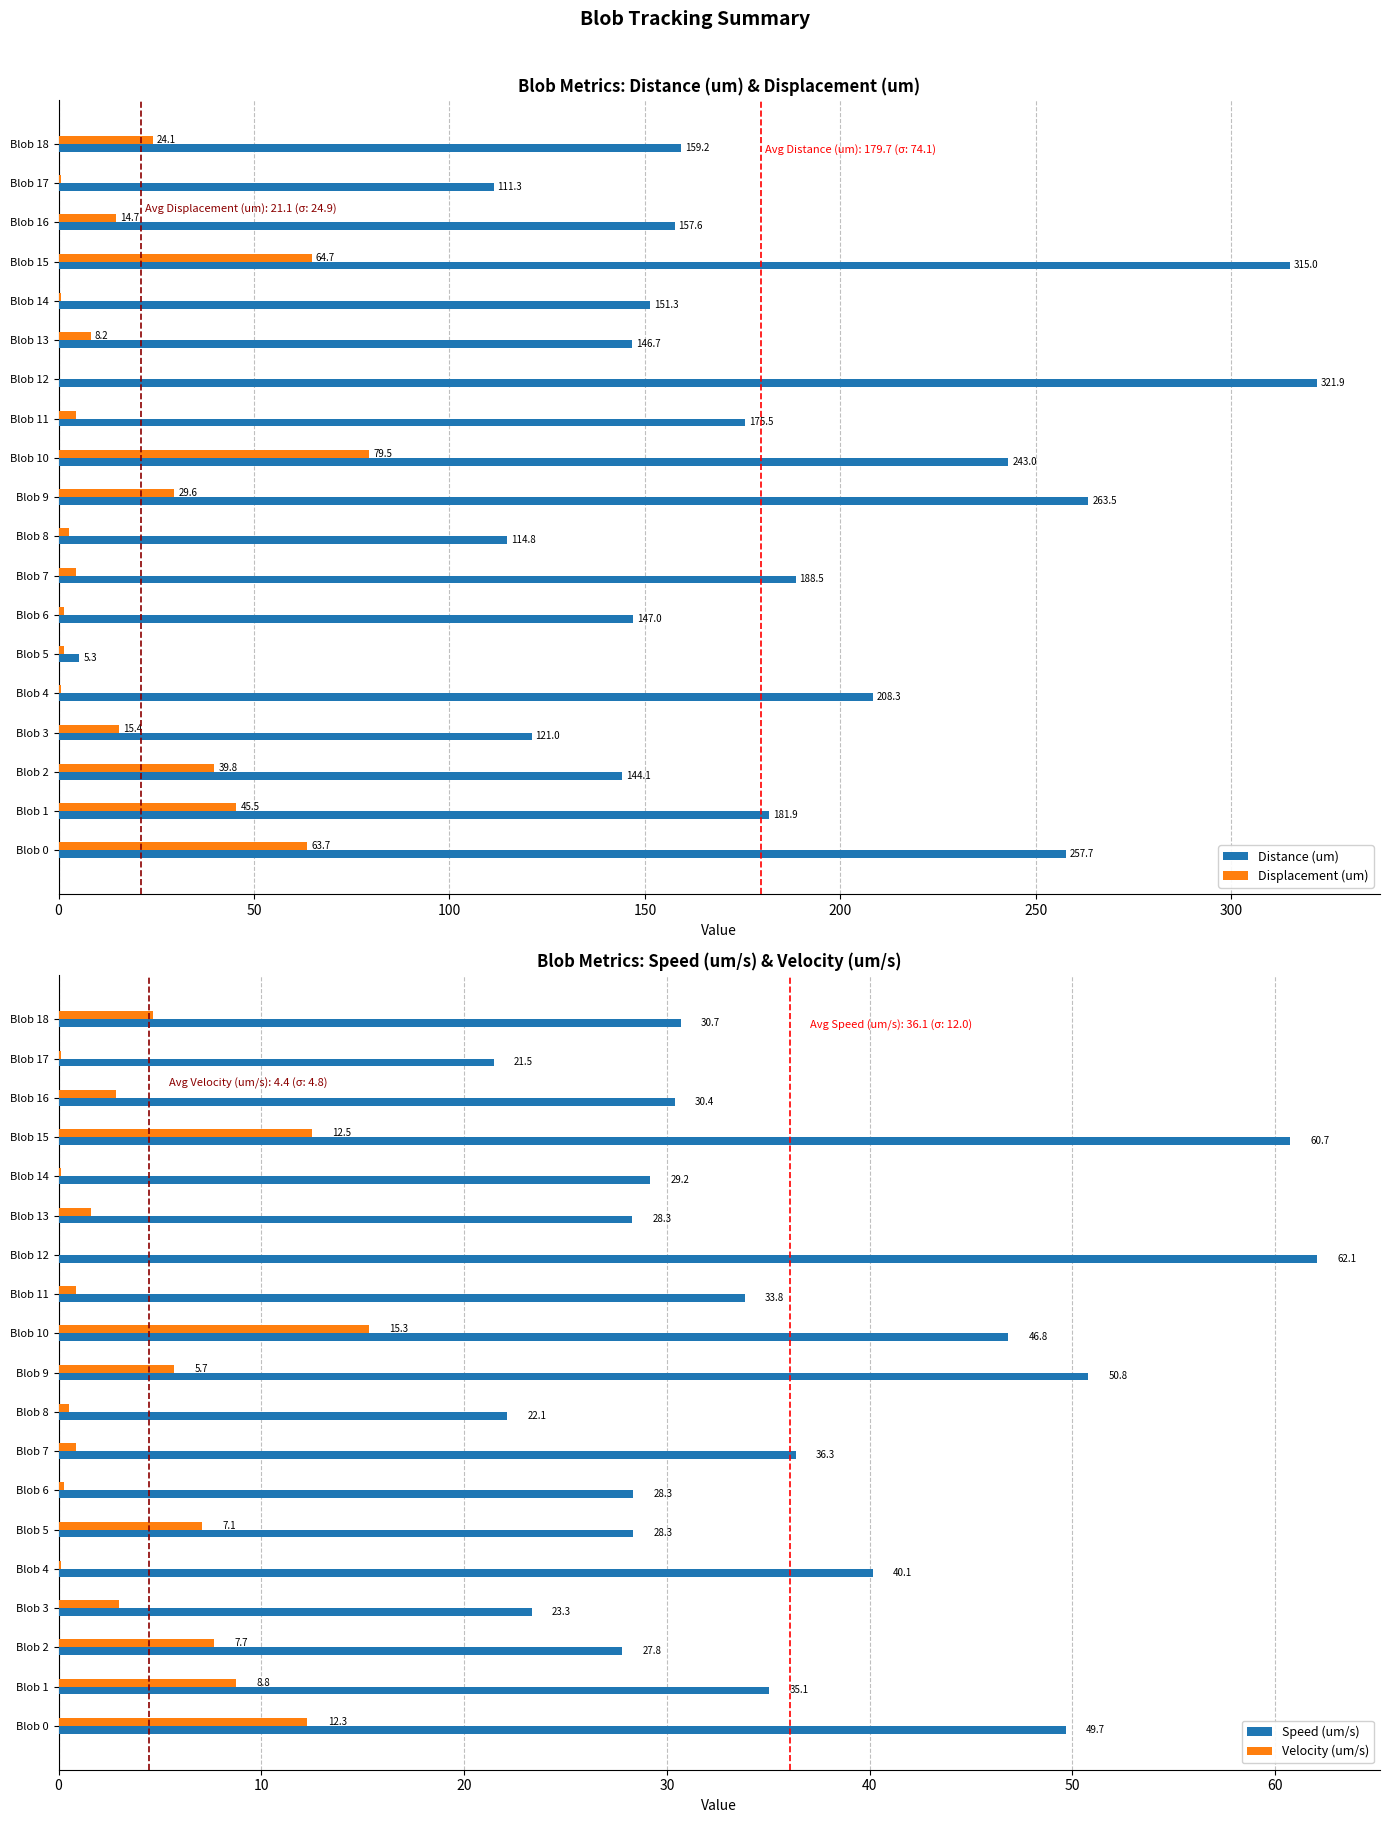

List the series in order of their peak value, lowest first.

Velocity (um/s), Speed (um/s), Displacement (um), Distance (um)